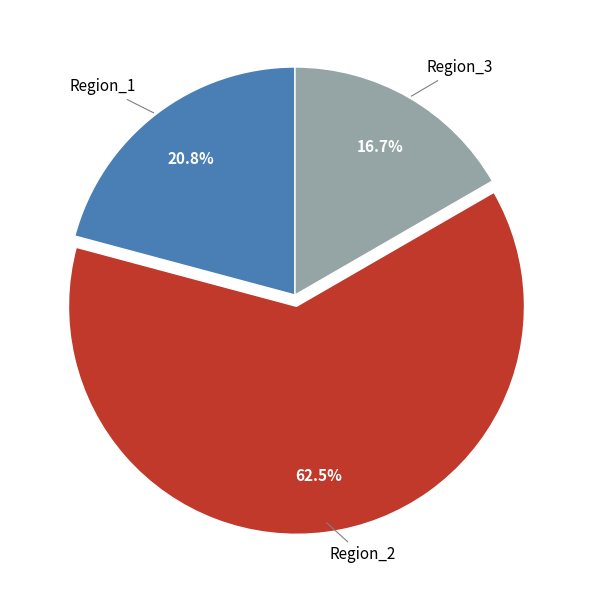

To the nearest percent, what is the average slice percentage?

33%